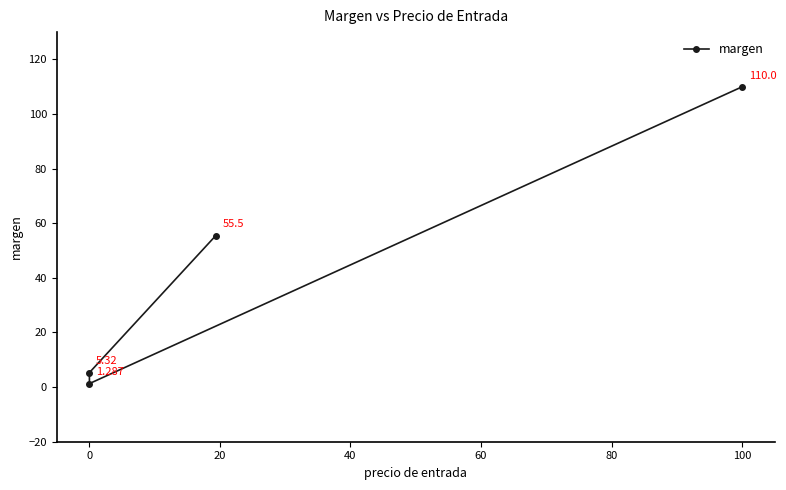

What is the sum of the values at −20 and 40?

165.5